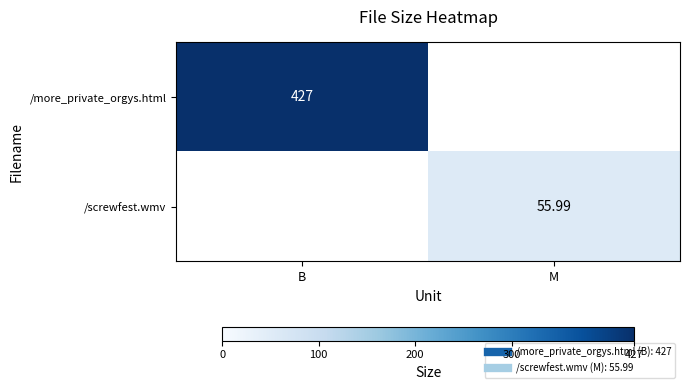

How many categories are shown in the chart?

2